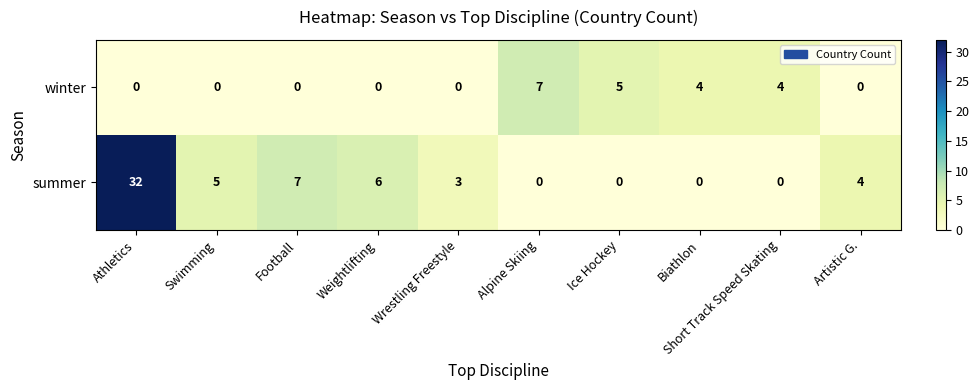

Which label corresponds to the largest value in the chart?

Athletics